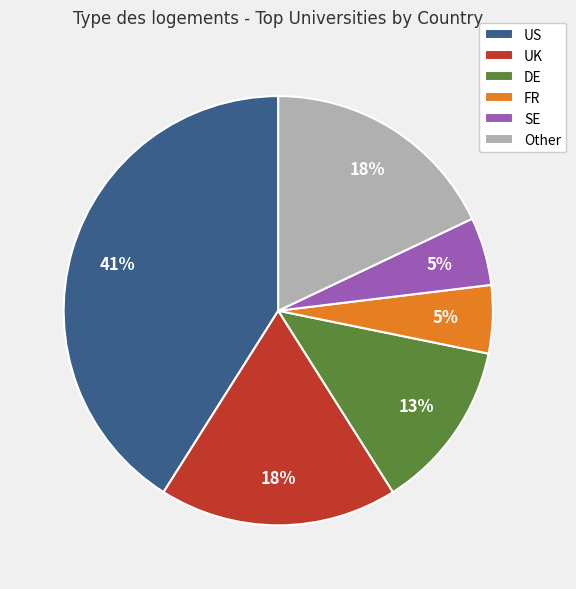

Combined, do SE and UK account for over 50%?

No